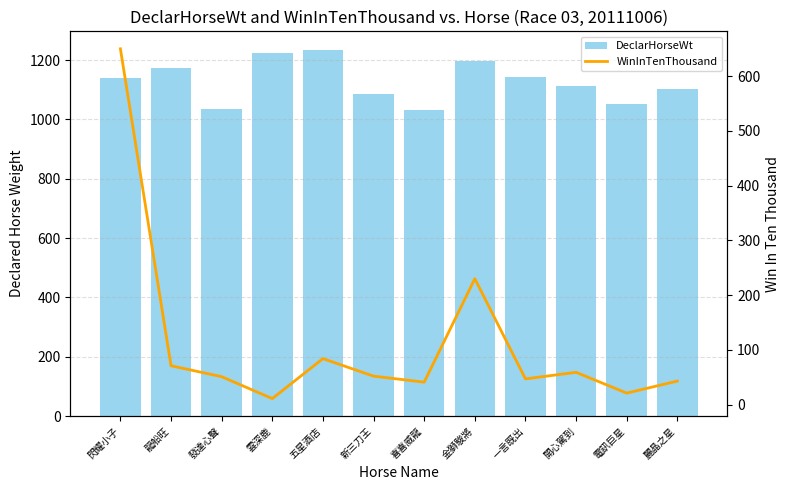

Rank the series at 開心駕到 from highest to lowest value.

DeclarHorseWt, WinInTenThousand